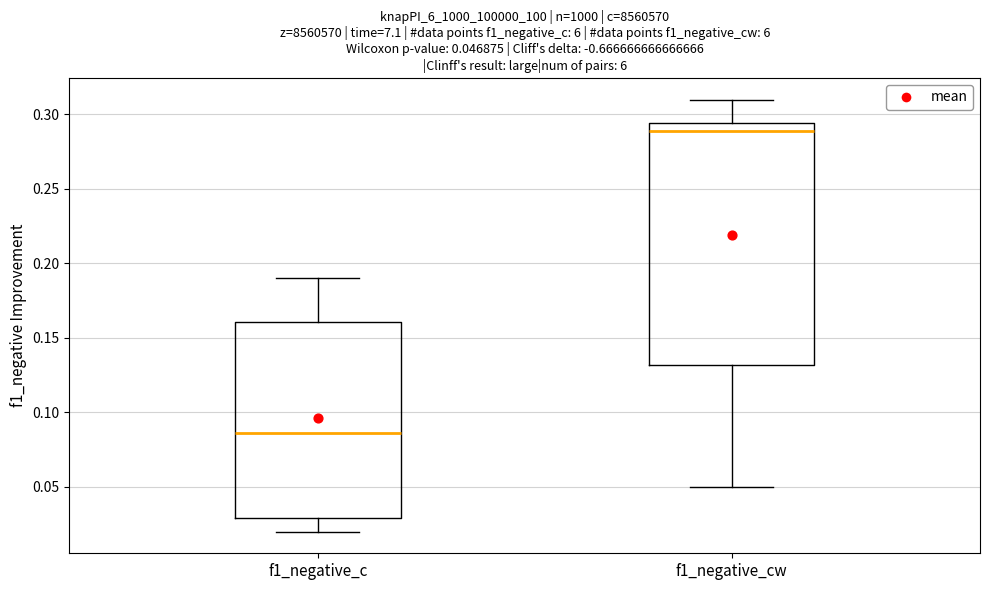

Comparing the boxes themselves (not the whiskers), which one is the tallest?

f1_negative_cw